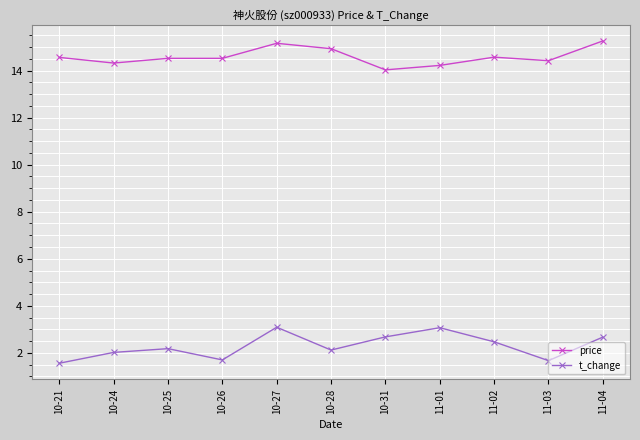

What are all the series names shown in the legend?

price, t_change